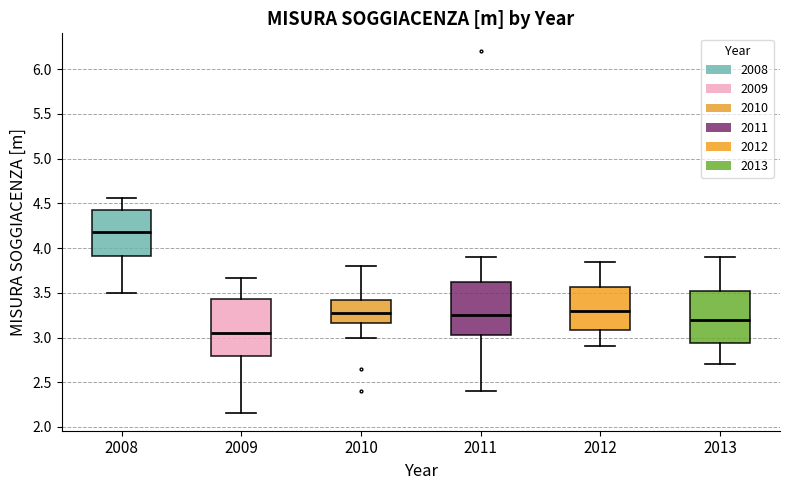

Reading left to right, transcribe this box plot: for each box, give where its median line is, the range the box spans, and where its two whiskers end, as read against the y-axis. The values are not printed on the chart, so give them approximately, as read against the axis.

2008: median 4.20, box 3.90 to 4.45, whiskers 3.50 to 4.55
2009: median 3.05, box 2.80 to 3.45, whiskers 2.15 to 3.65
2010: median 3.30, box 3.15 to 3.40, whiskers 3.00 to 3.80
2011: median 3.25, box 3.05 to 3.65, whiskers 2.40 to 3.90
2012: median 3.30, box 3.10 to 3.55, whiskers 2.90 to 3.85
2013: median 3.20, box 2.95 to 3.55, whiskers 2.70 to 3.90